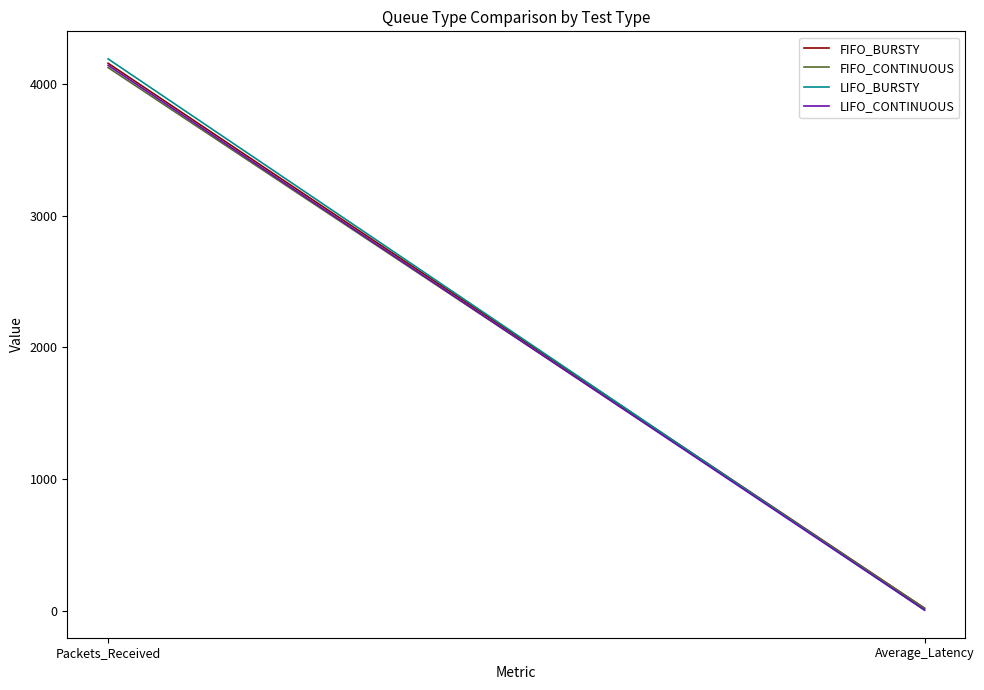

What is the label of the 2nd point from the right?

Packets_Received